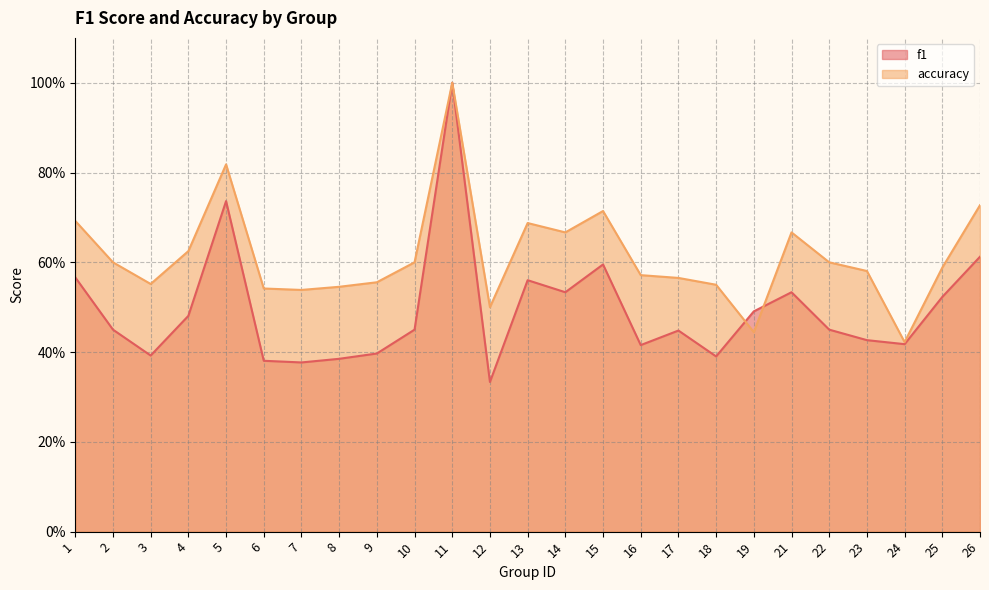

What is the value of the f1 point at the 3rd from the left?

0.4